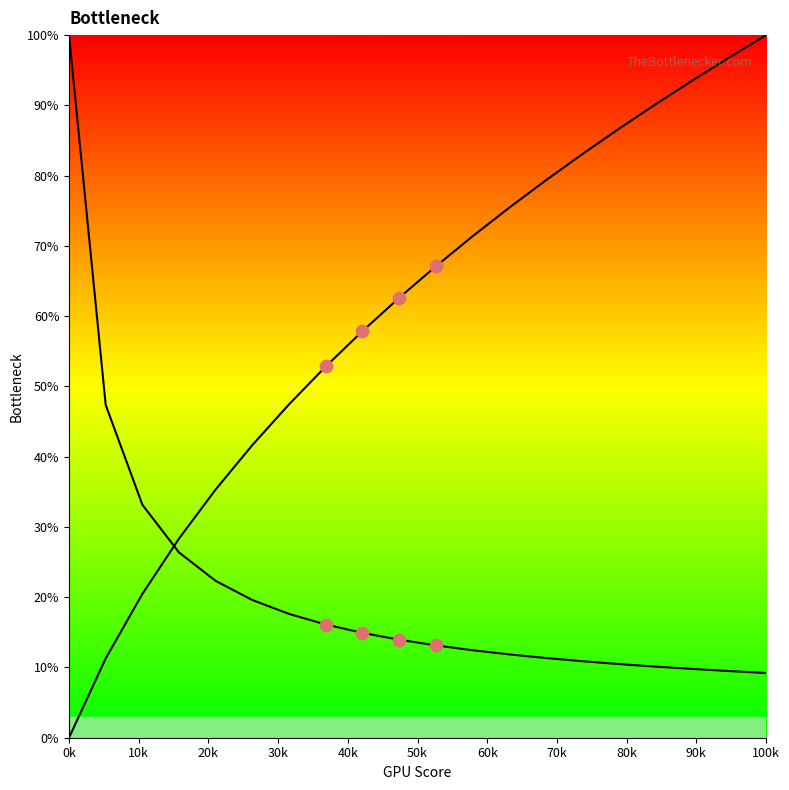

How many lines are shown in the chart?

2